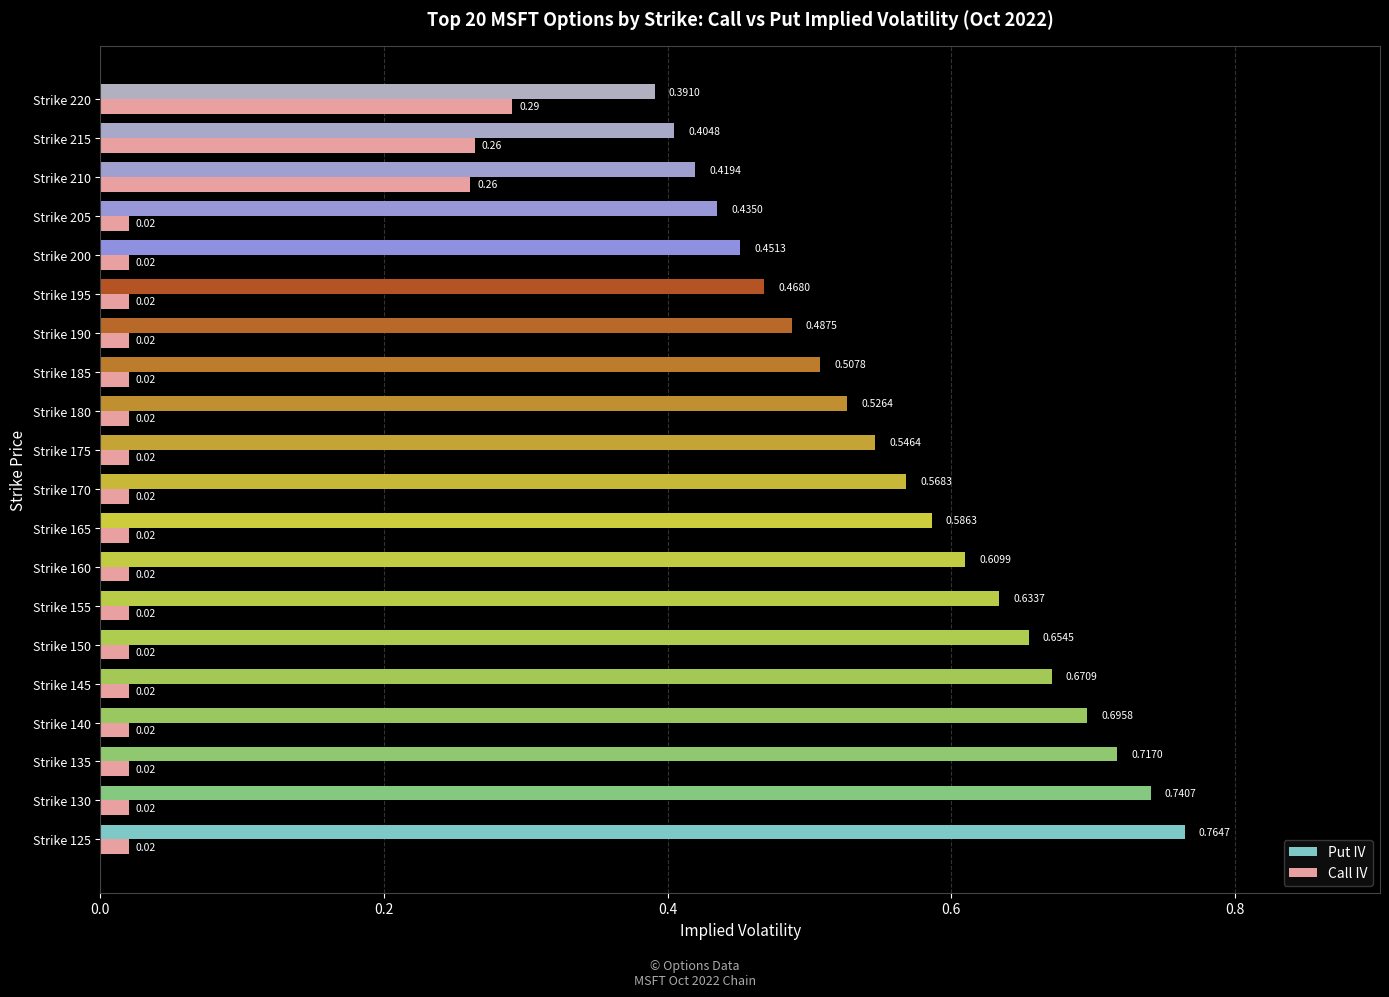

Which series has the largest total across all categories?

Put IV